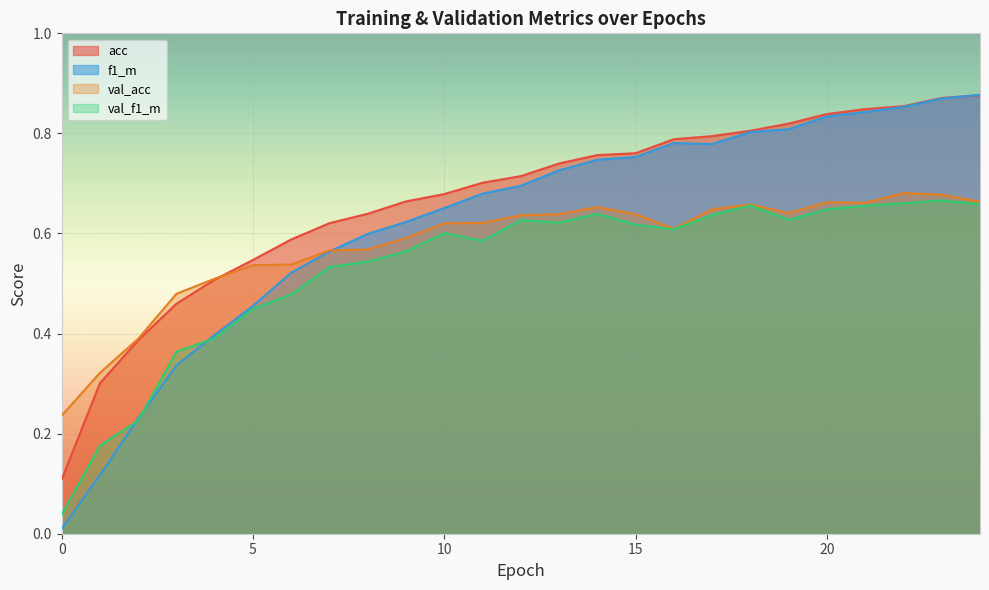

Is the value of f1_m at 13 greater than the value of val_acc at 4?

Yes